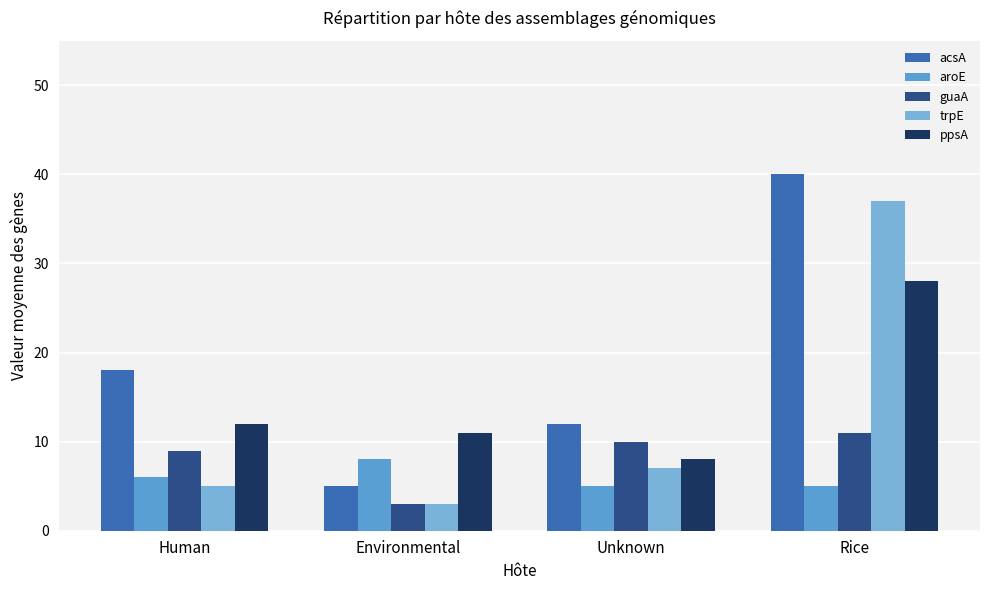

What is the sum of all aroE values?

24